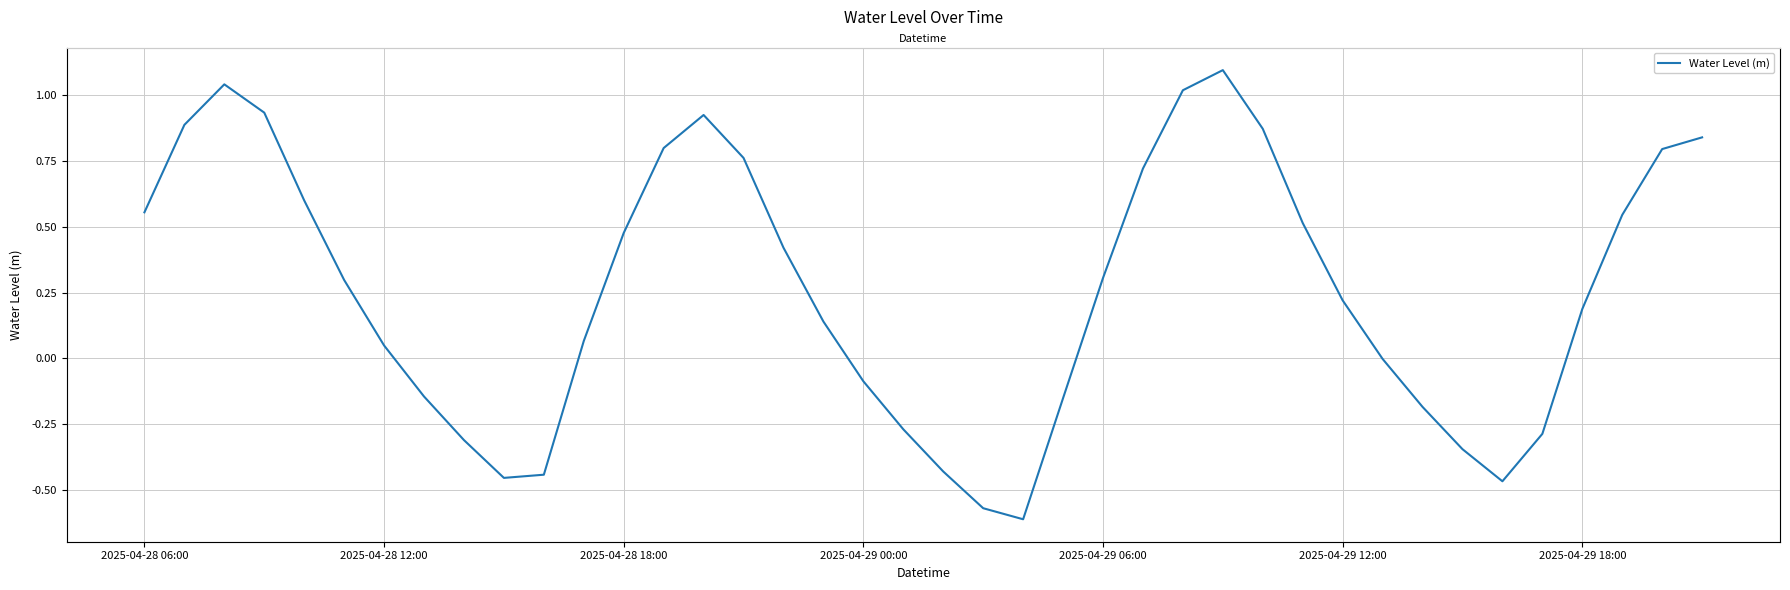

What is the value of the 18th point from the left?

0.1